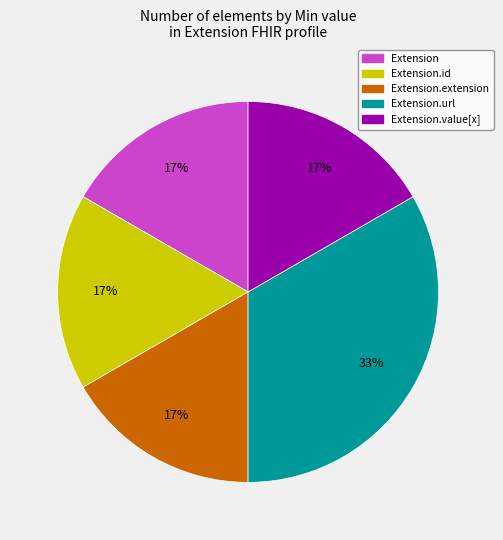

To the nearest percent, what is the average slice percentage?

20%